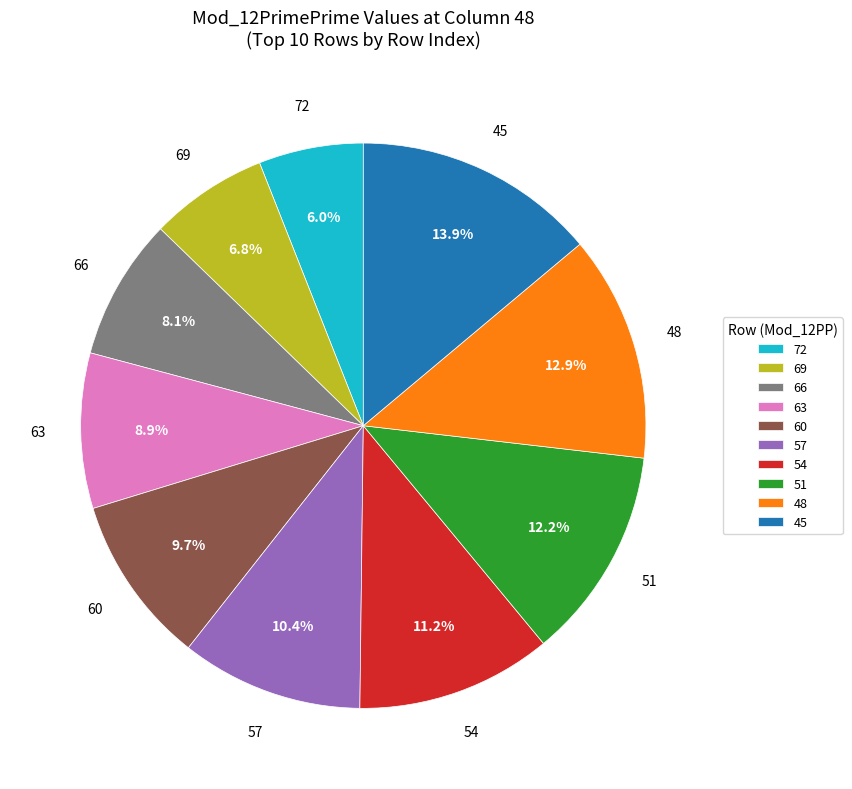

Is there a majority slice in this chart?

No